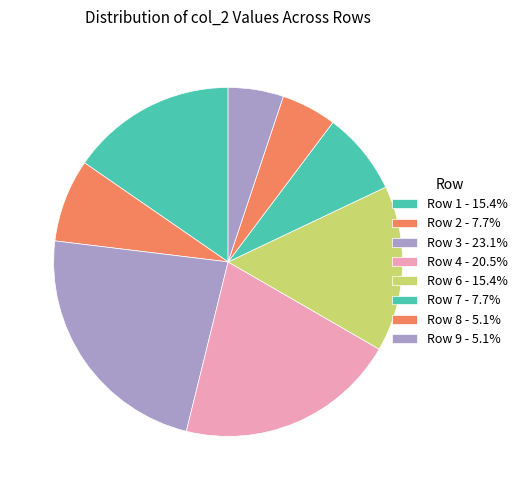

How many slices are in this pie chart?

8